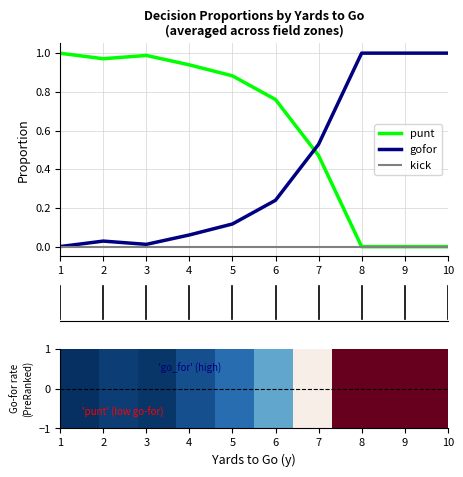

The punt series shows 0.3 at 1. True or false?

False